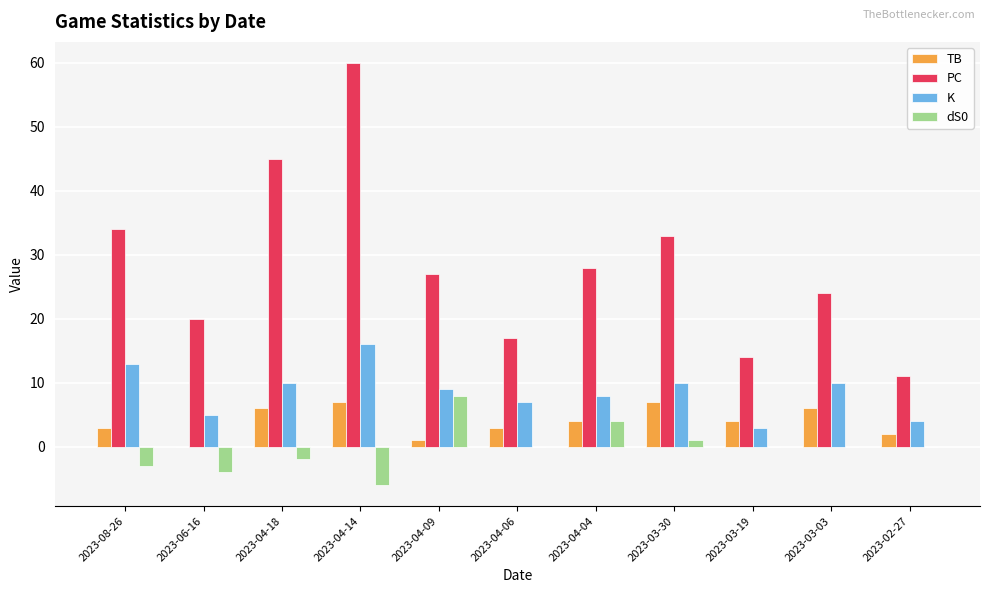

What is the maximum value shown in the chart?

60